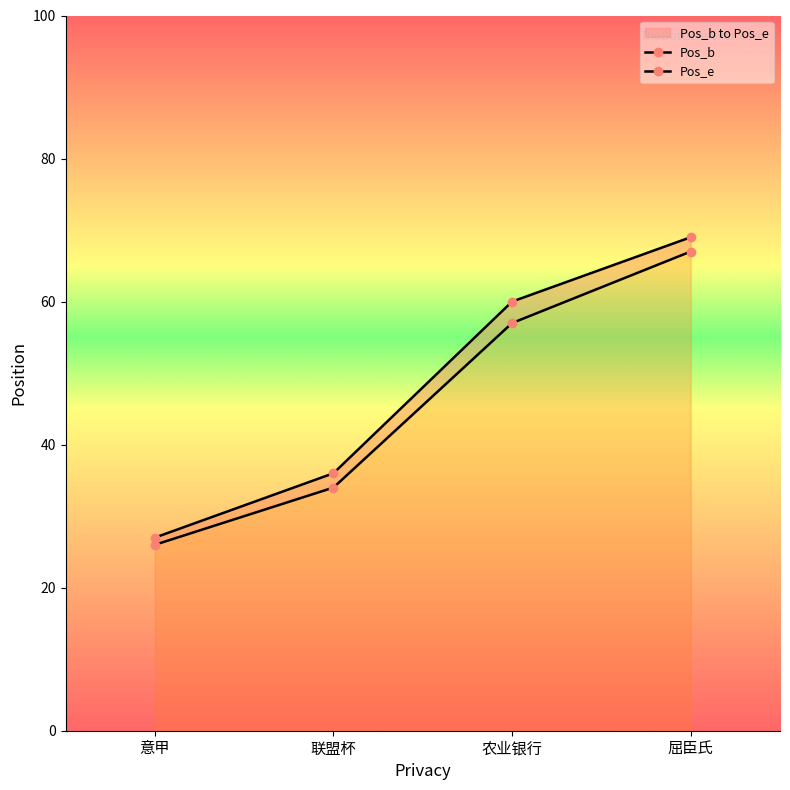

The value of Pos_b at 联盟杯 is 34. True or false?

True